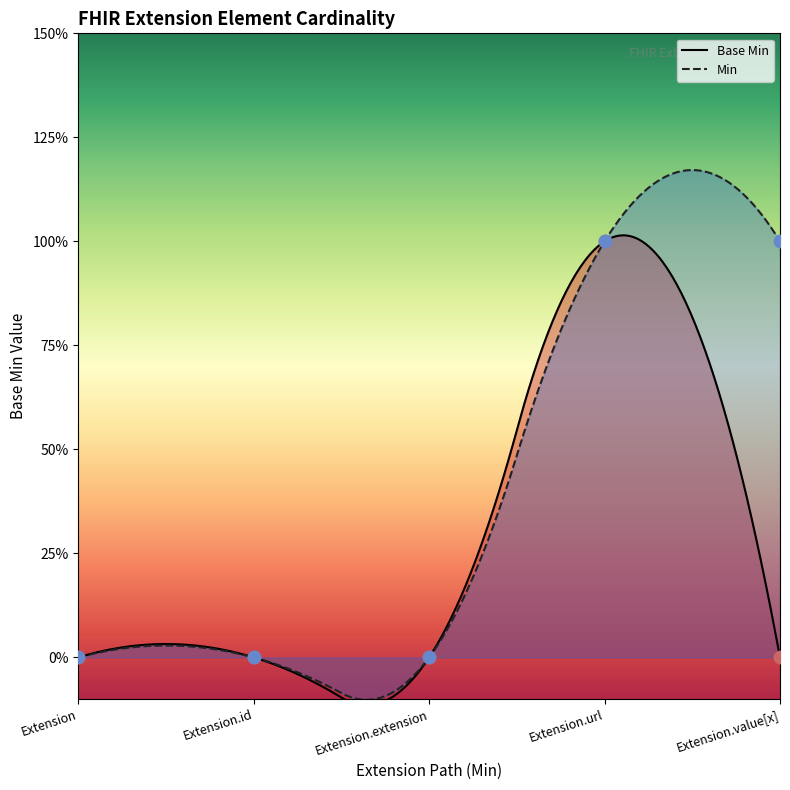

Between Extension.value[x] and Extension.id, which is larger?

Extension.value[x]